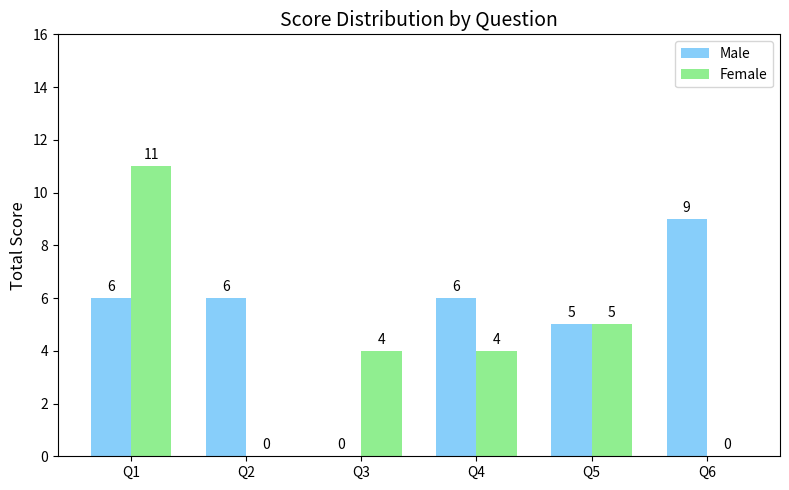

Reading left to right, transcribe all the data shown in this chart.

Male: Q1=6	Q2=6	Q3=0	Q4=6	Q5=5	Q6=9
Female: Q1=11	Q2=0	Q3=4	Q4=4	Q5=5	Q6=0